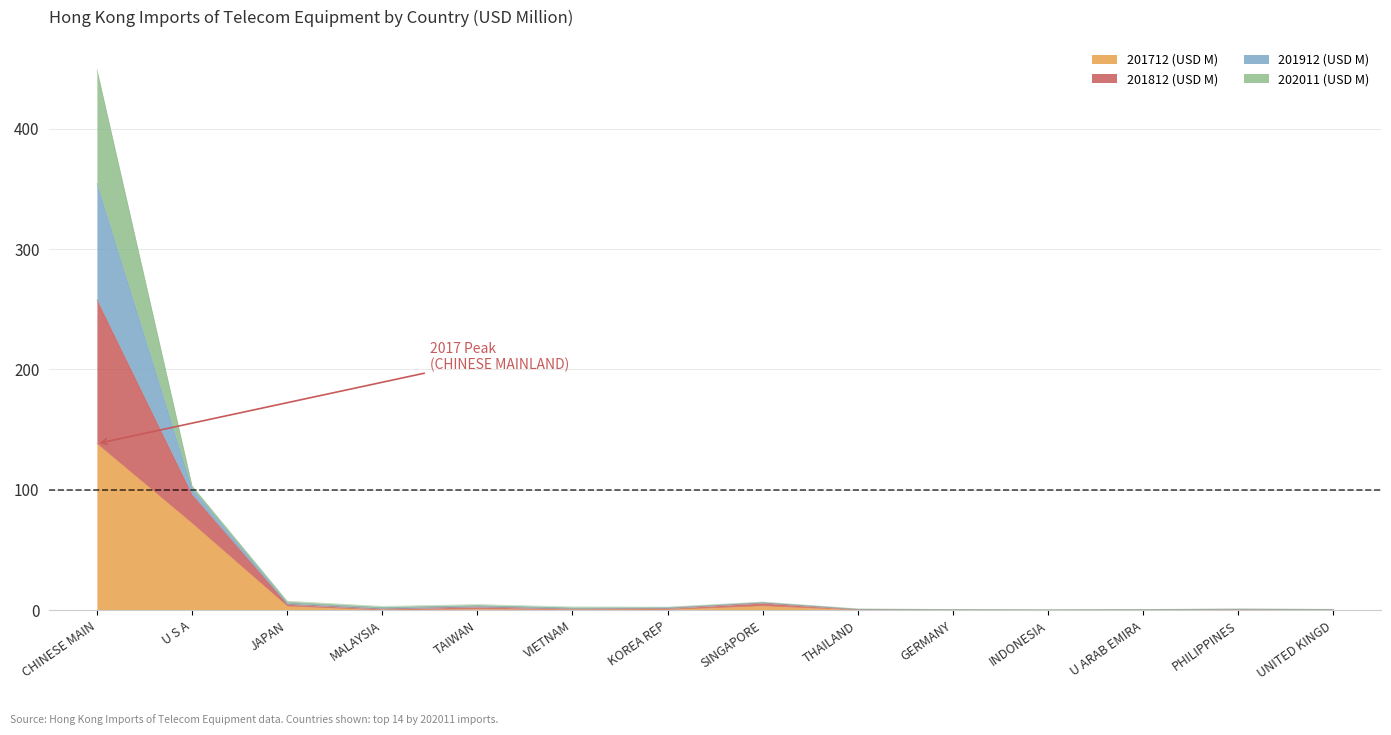

Which has a higher value, SINGAPORE or UNITED KINGD?

SINGAPORE